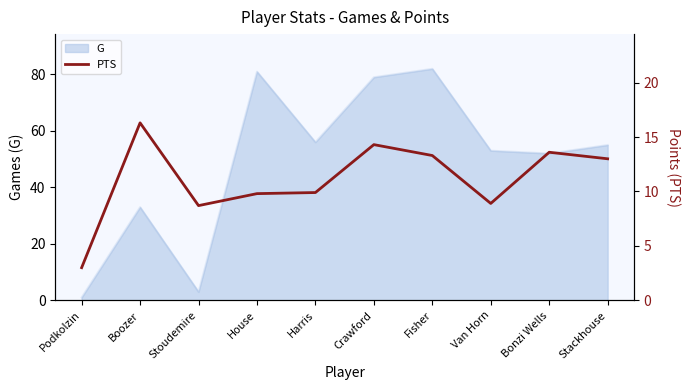

Which has a higher value, Stoudemire or Bonzi Wells?

Bonzi Wells